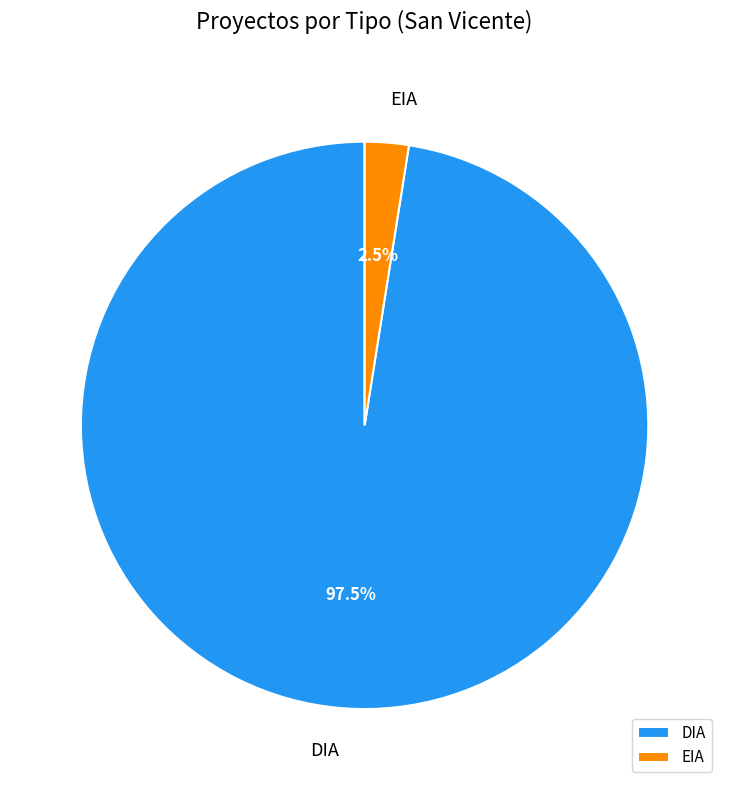

What is the ratio of the value at EIA to the value at DIA?

0.0